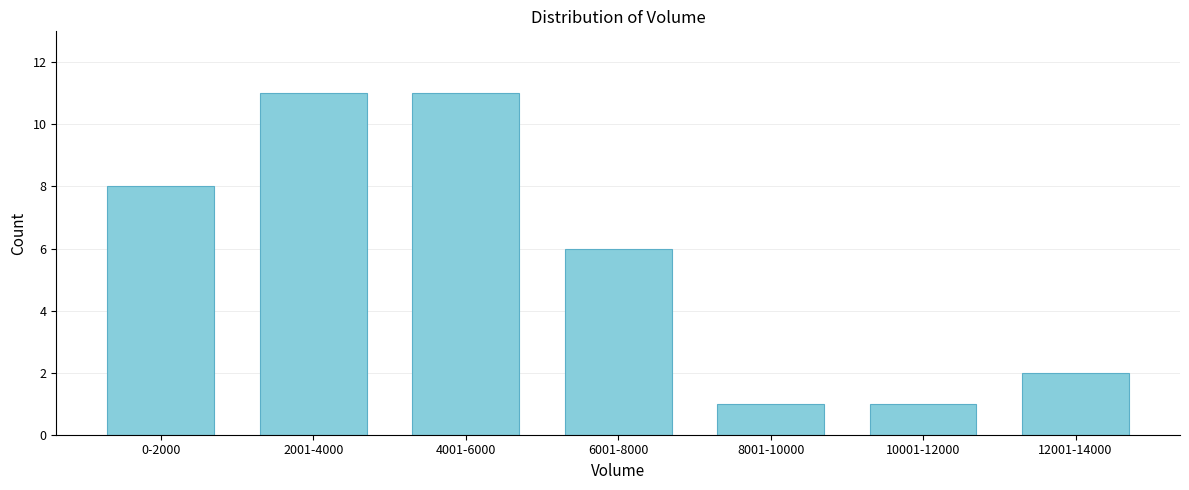

Reading right to left, transcribe all the data shown in this chart.

2	1	1	6	11	11	8